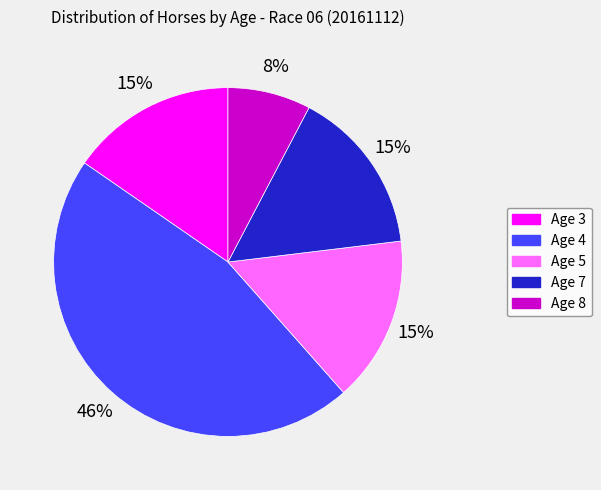

Which category has the biggest portion of the pie?

Age 4